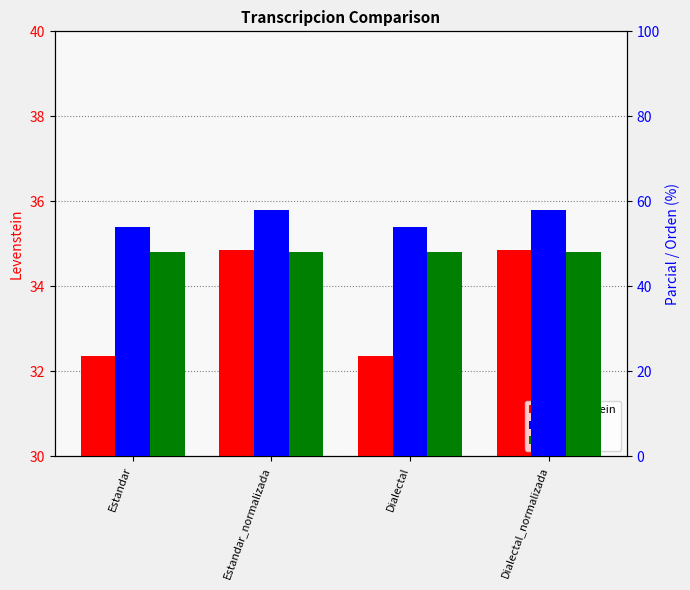

Is the value of Parcial at Dialectal_normalizada greater than the value of Levenstein at Dialectal_normalizada?

Yes